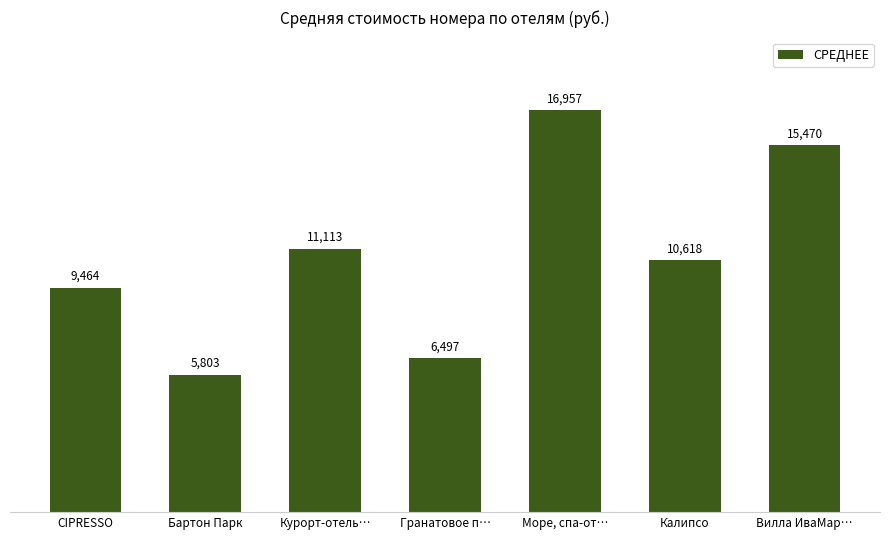

Which category has the highest value across all series?

Море, спа-от…